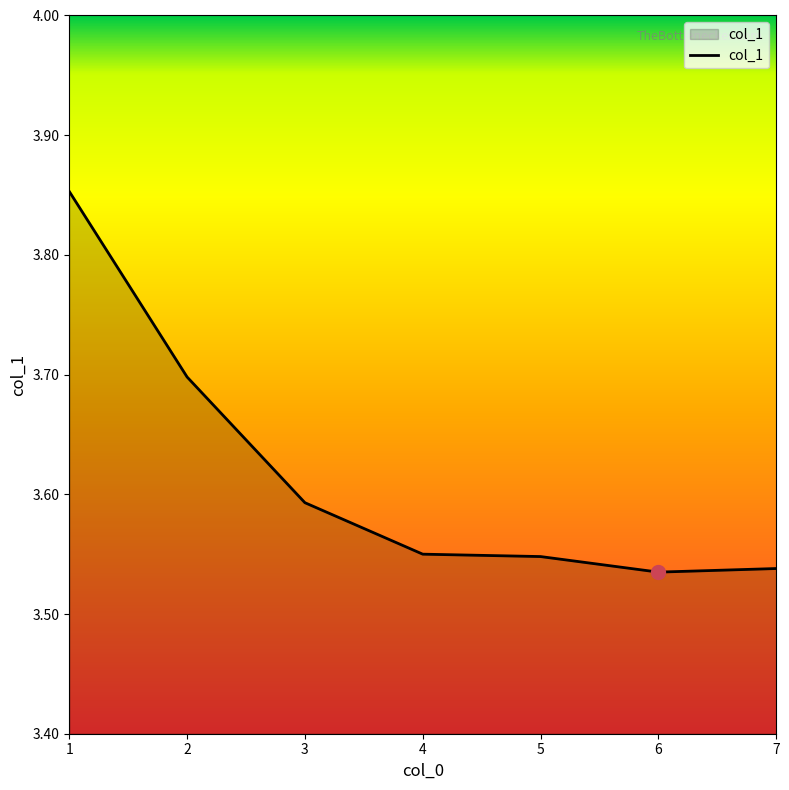

True or false: there are more than 2 points higher than both neighbors.

False